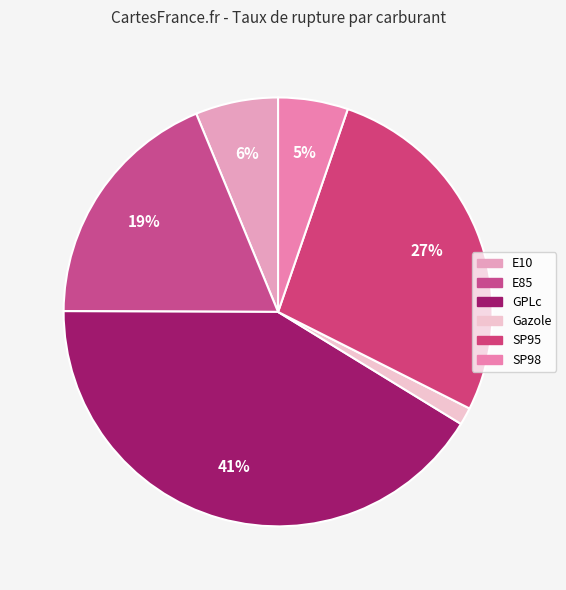

What is the largest slice in the pie chart?

GPLc